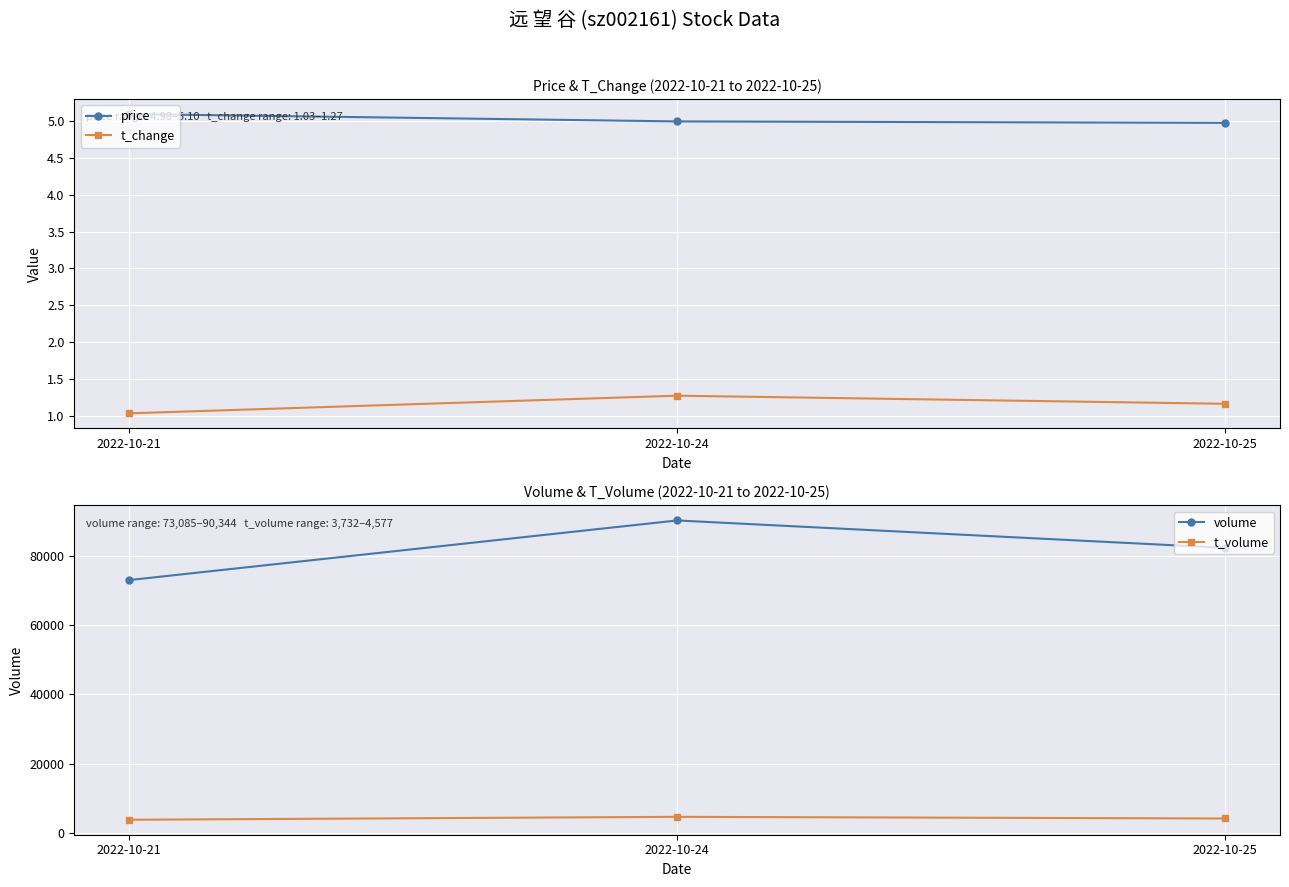

Which series has the widest spread of values?

volume